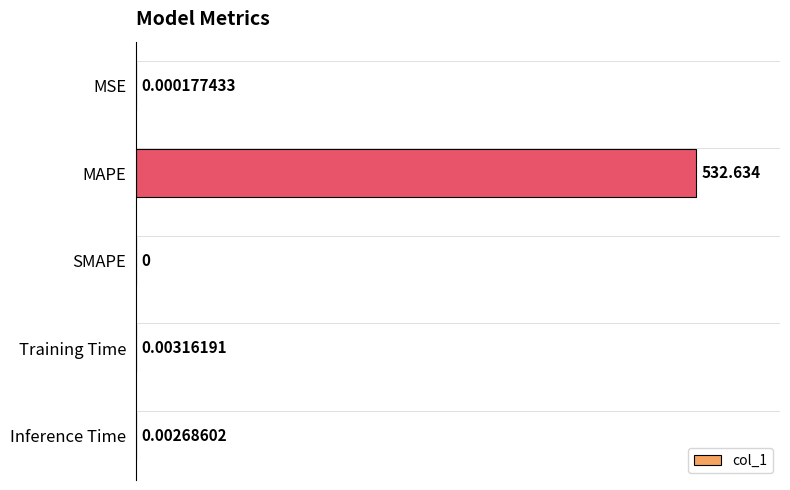

At which label is the value closest to 266?

Training Time